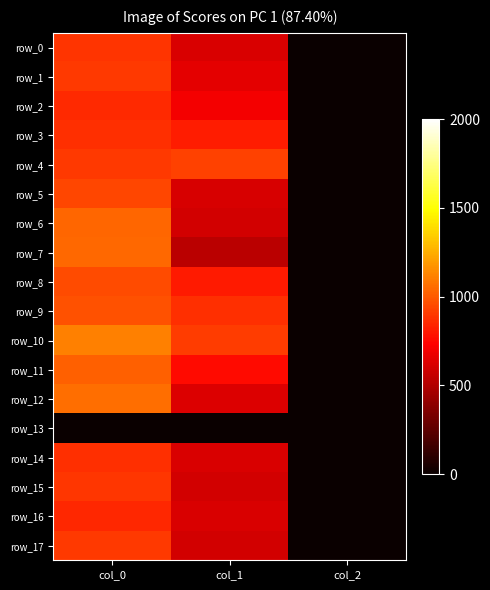

List the labels in order of row_8 value, smallest first.

col_2, col_1, col_0